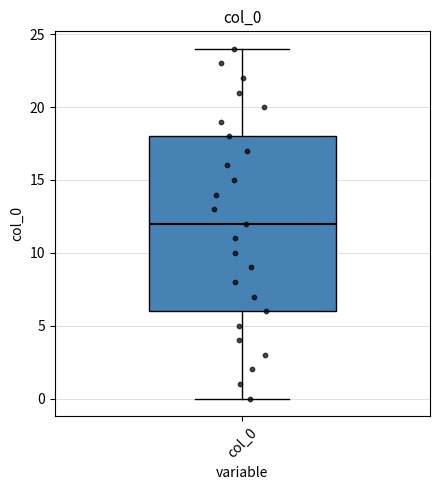

Transcribe this box plot: give where the median line is, the range the box spans, and where the two whiskers end, as read against the y-axis. The values are not printed on the chart, so give them approximately, as read against the axis.

median 12, box 6 to 18, whiskers 0 to 24